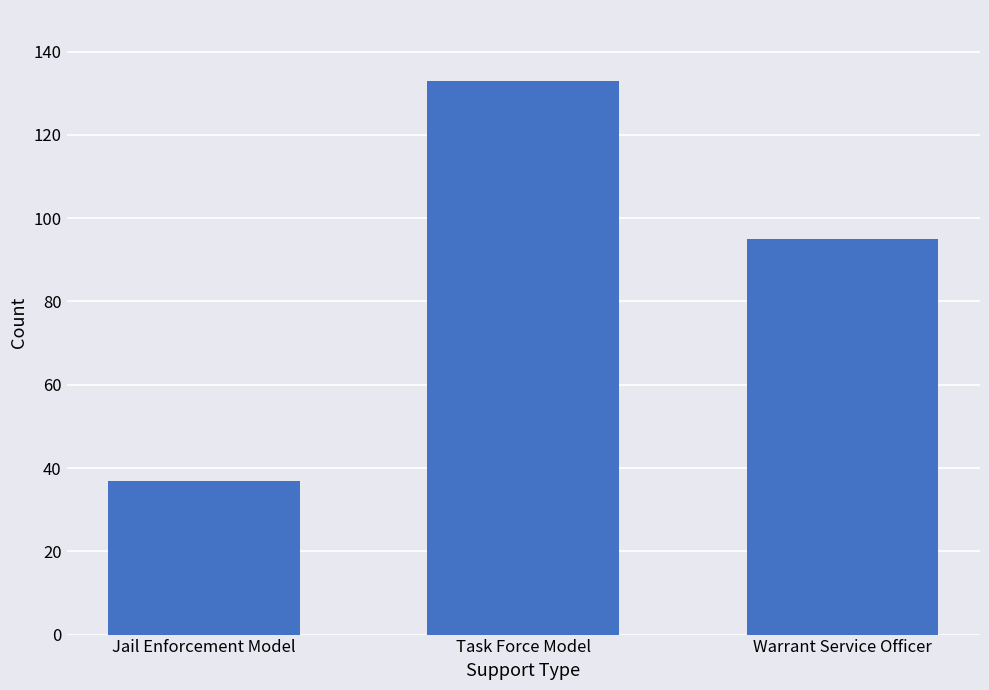

What is the difference between the values at Jail Enforcement Model and Task Force Model?

96